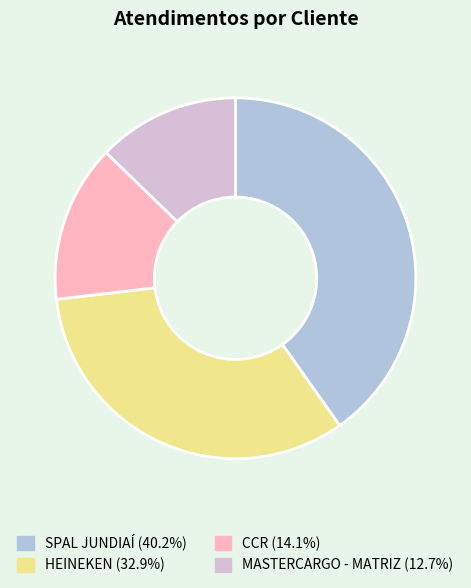

Is there a majority slice in this chart?

No